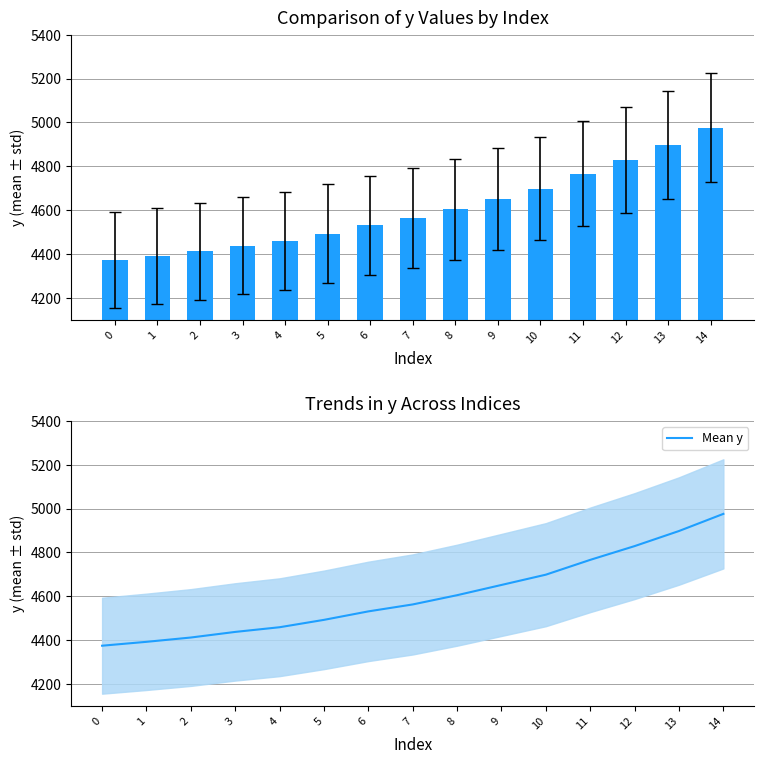

Rank the categories by Mean y value from highest to lowest.

14, 13, 12, 11, 10, 9, 8, 7, 6, 5, 4, 3, 2, 1, 0